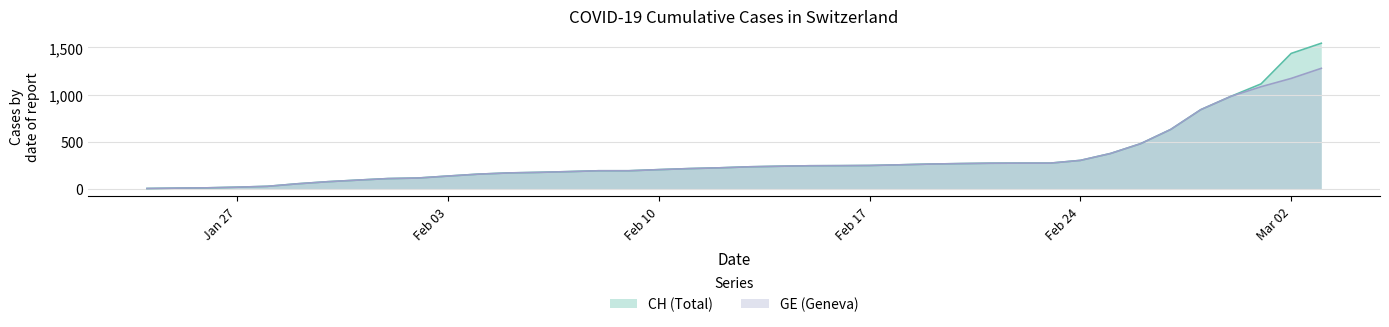

Count the number of categories in the chart.

40